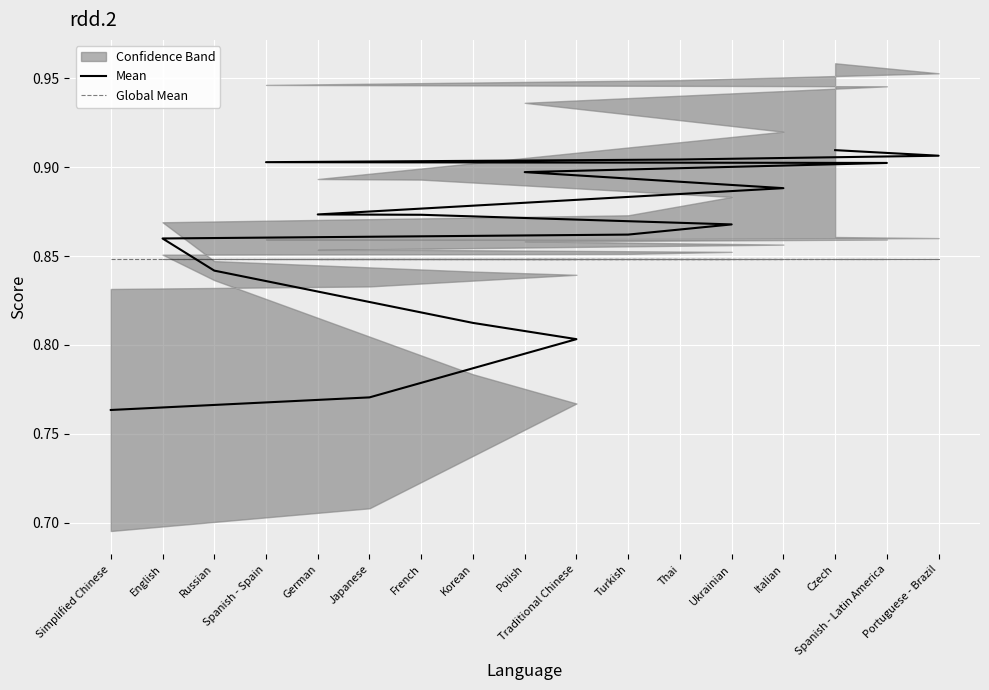

At which category is the sum across all series the highest?

Czech